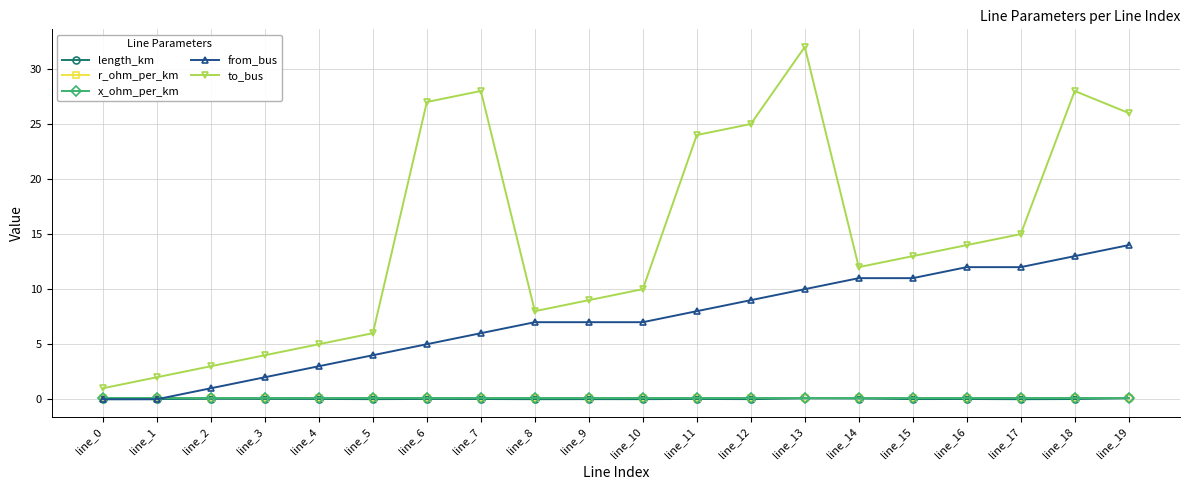

Which series changed the most between line_6 and line_8?

to_bus